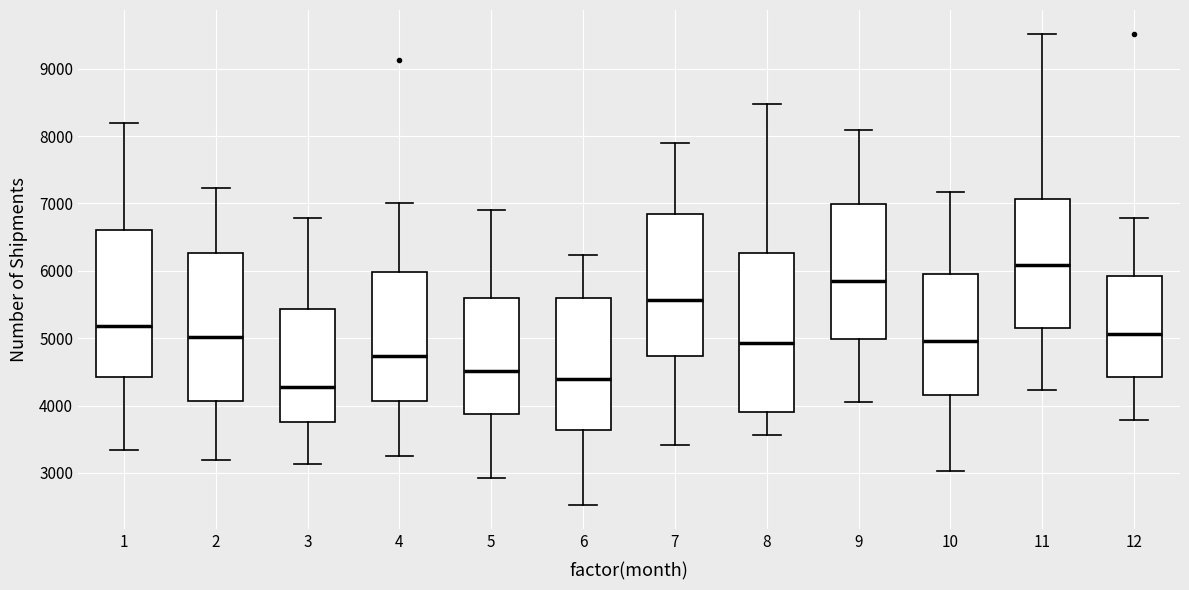

Where does the median line of the box at x = 1 sit on the y-axis? The values are not printed on the chart, so give them approximately, as read against the axis.

5200